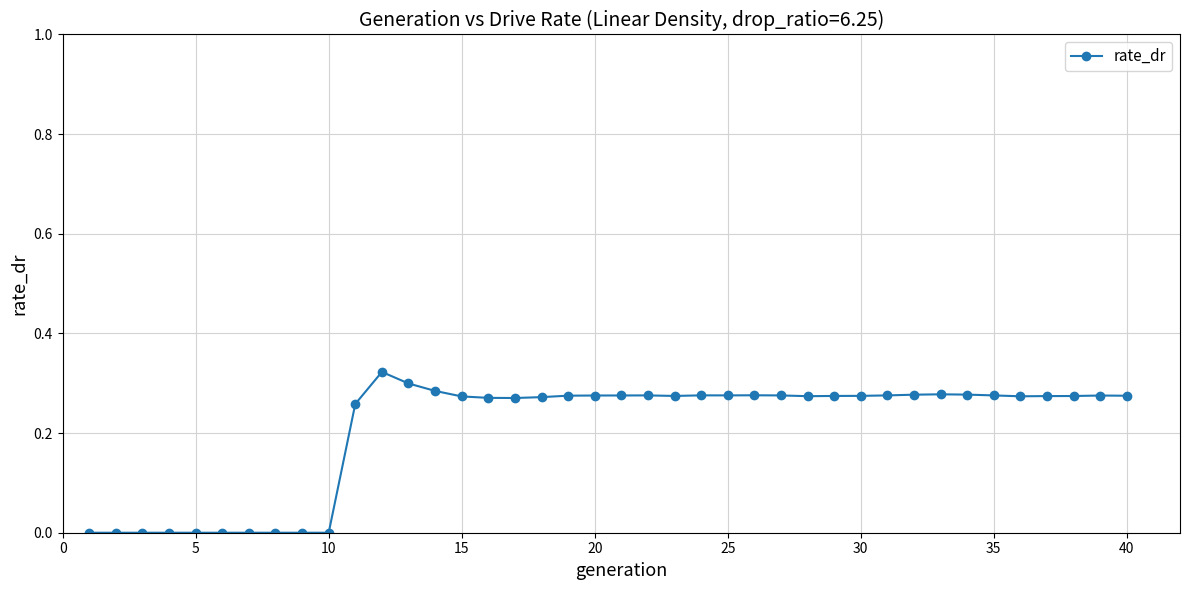

True or false: there are more than 2 points higher than both neighbors.

True